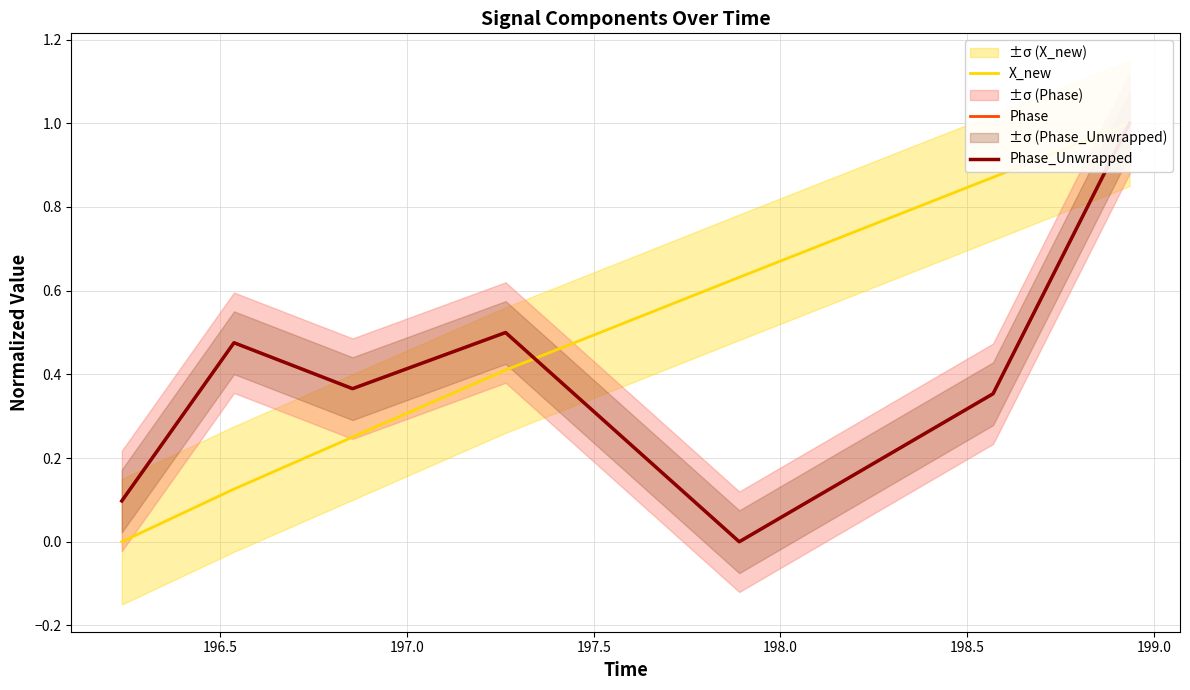

True or false: X_new has a value of 0.3 at 197.0.

True